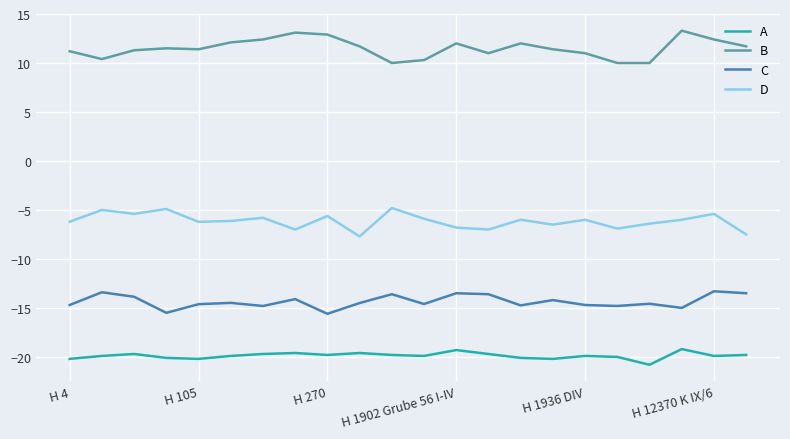

True or false: C and D intersect in this chart.

False